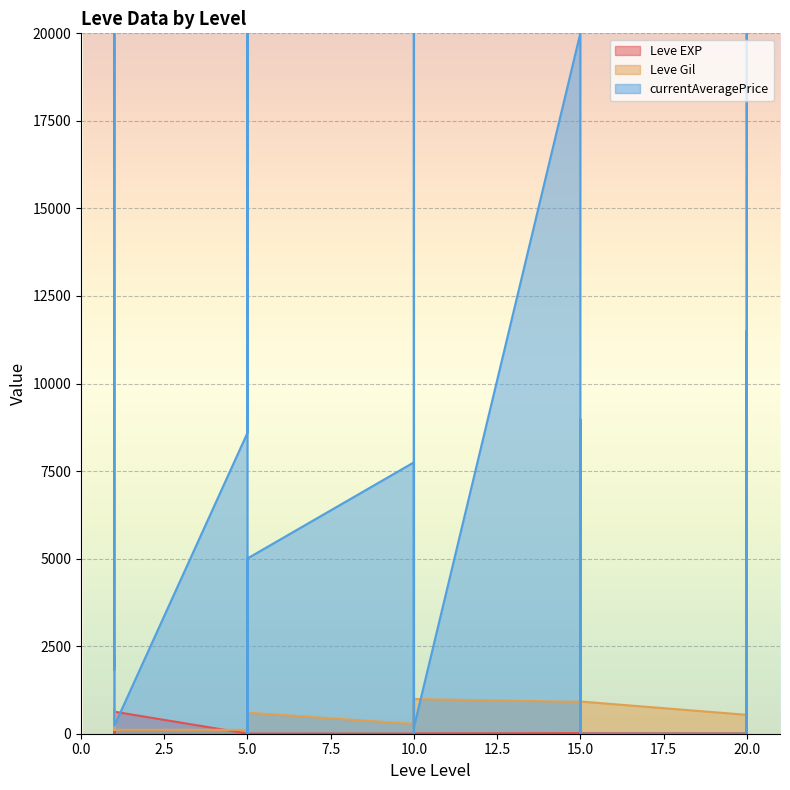

Which category has the highest value across all series?

10